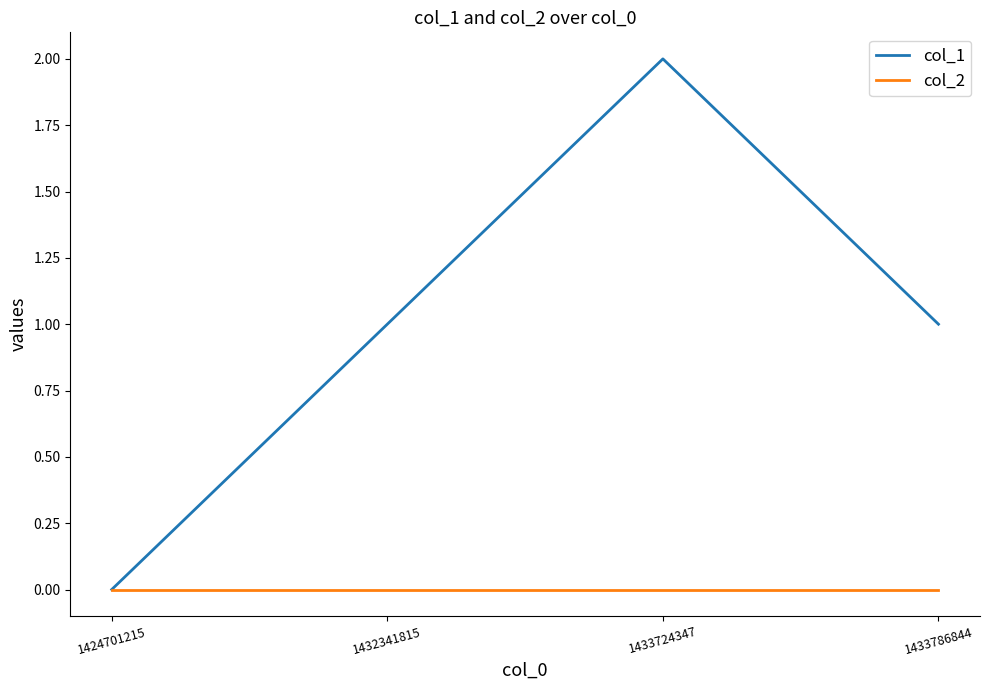

What is the greatest value displayed?

2